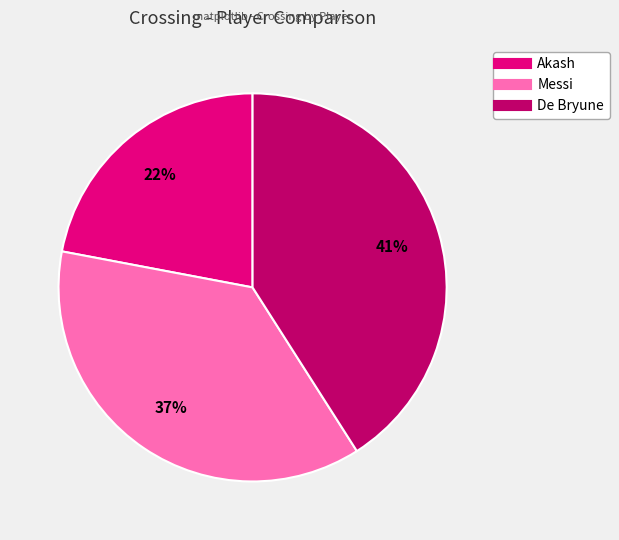

How many segments does this pie chart have?

3